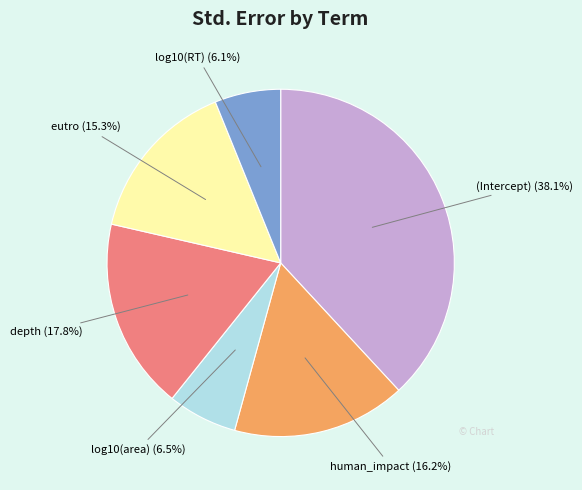

Which category has the biggest portion of the pie?

(Intercept)